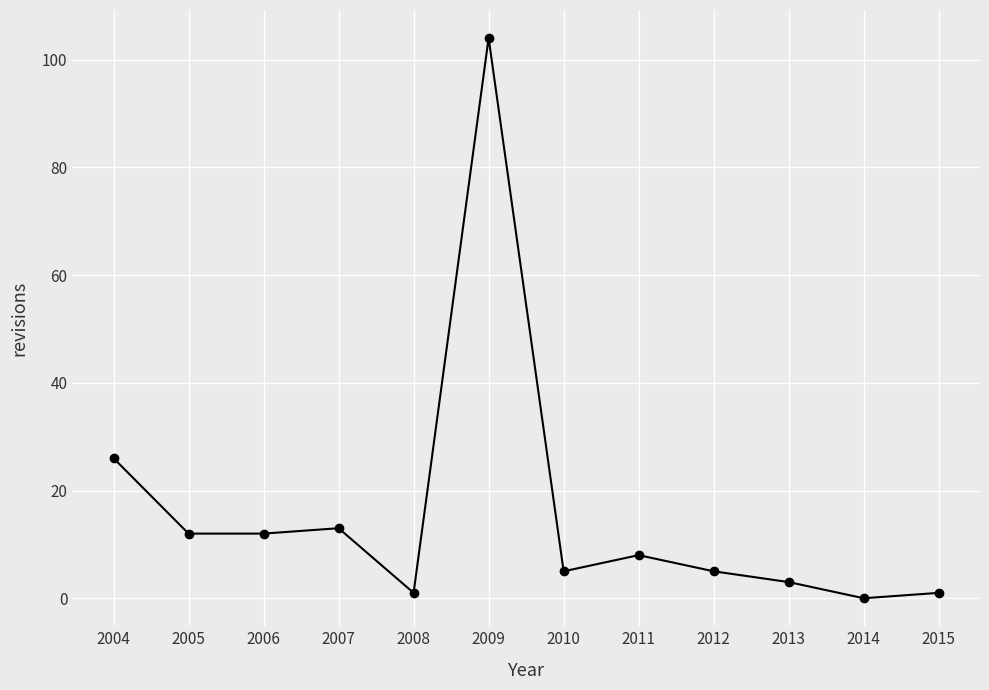

What is the sum of all values?

190